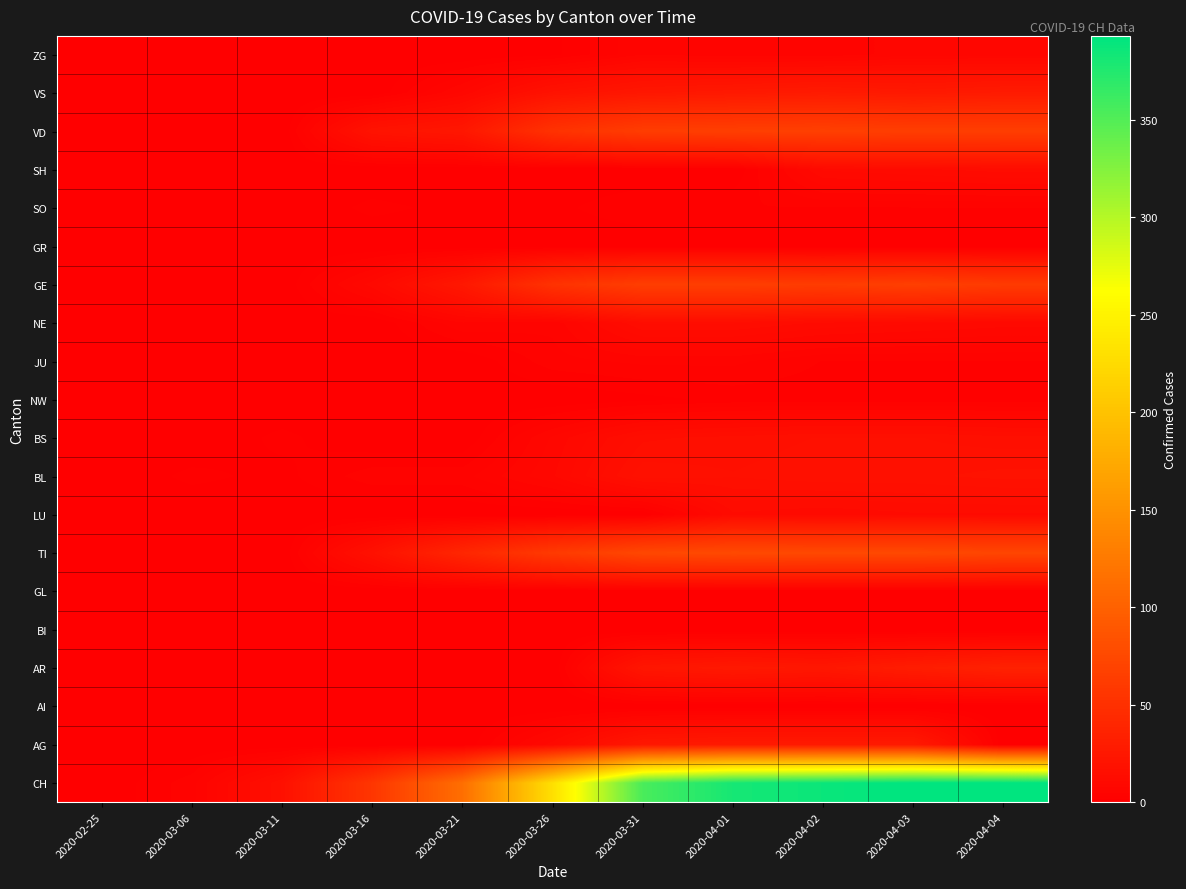

Rank the series at 2020-04-01 from highest to lowest value.

CH, TI, VD, GE, AG, AR, VS, BL, BS, NE, LU, JU, ZG, SO, NW, AI, BI, GL, GR, SH